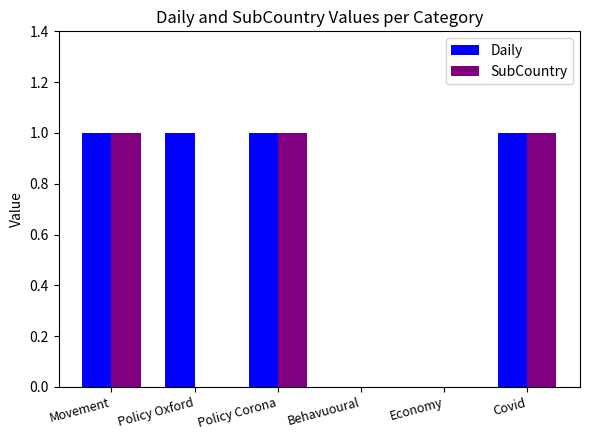

Count the Daily values in the range 0 to 1.

6